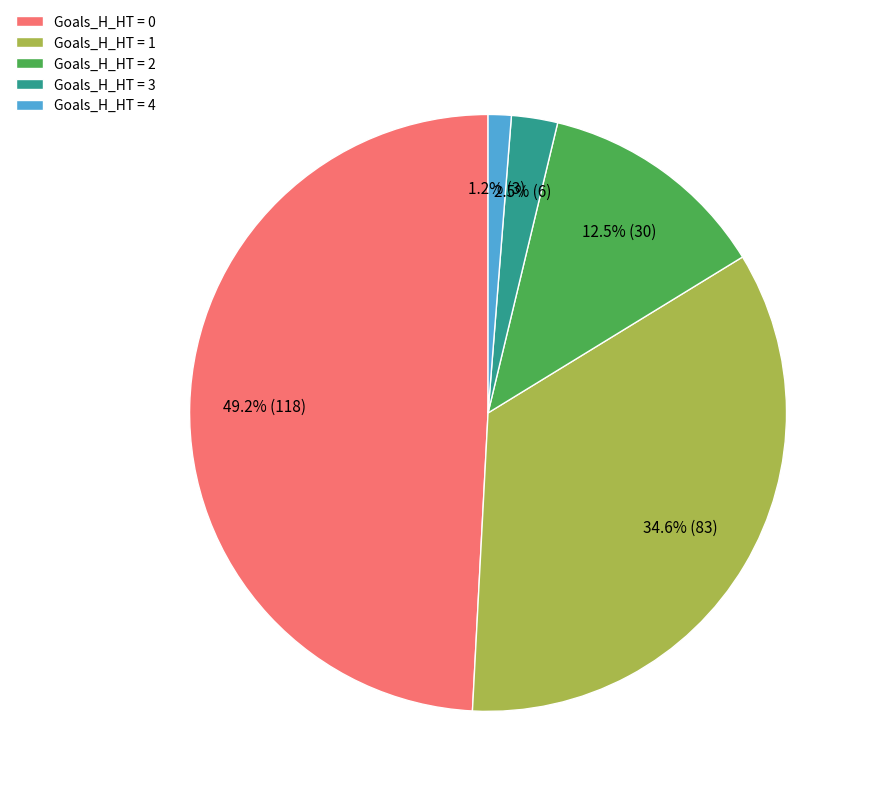

Which has a higher value, Goals_H_HT = 3 or Goals_H_HT = 2?

Goals_H_HT = 2